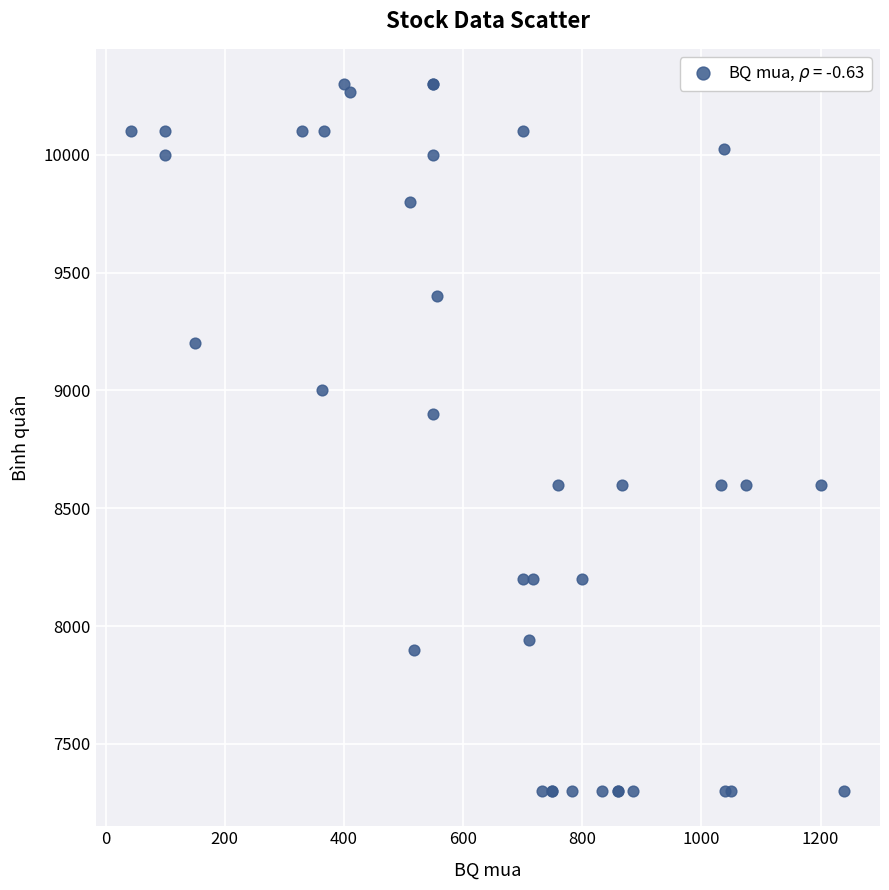

What Y value in the scatter plot is closest to 8800?

8900